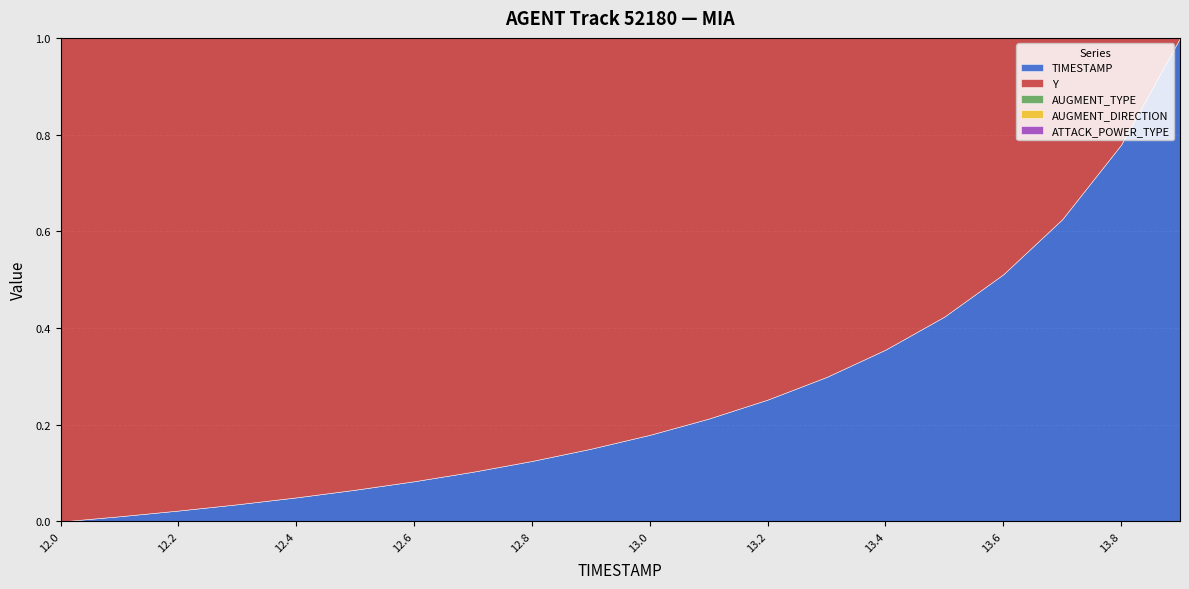

True or false: AUGMENT_DIRECTION and AUGMENT_TYPE cross at least once.

False